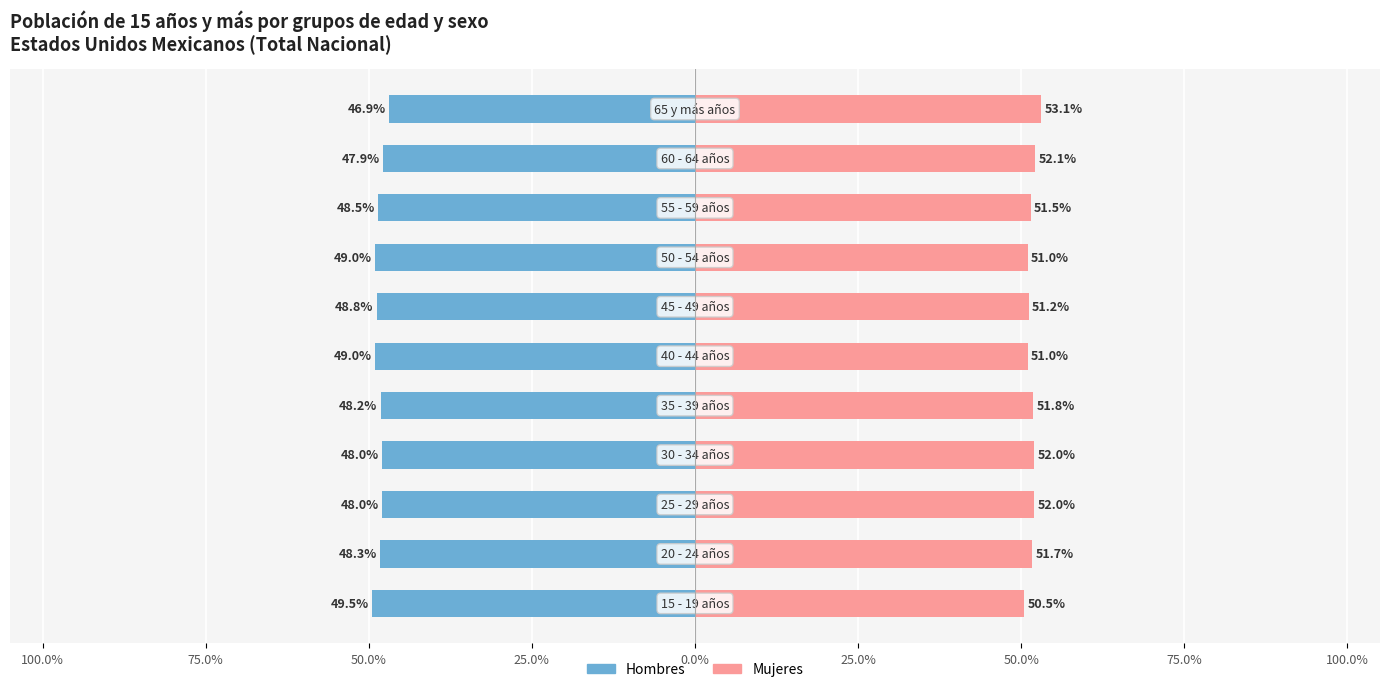

Reading right to left, transcribe all the data shown in this chart.

Hombres: -46.9	-47.9	-48.5	-49.0	-48.8	-49.0	-48.2	-48.0	-48.0	-48.3	-49.5
Mujeres: 53.1	52.1	51.5	51.0	51.2	51.0	51.8	52.0	52.0	51.7	50.5